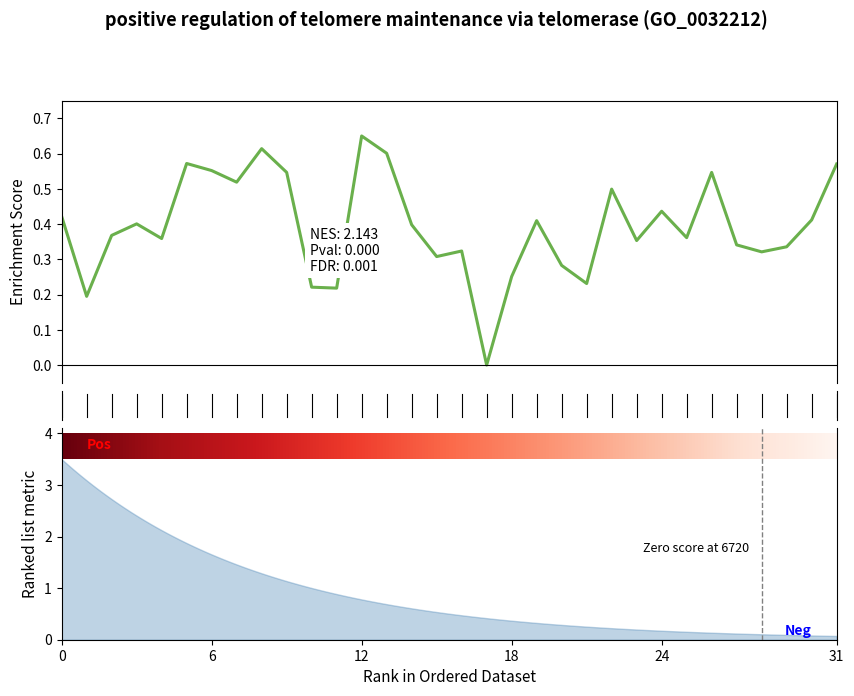

Which category has the lowest value across all series?

17